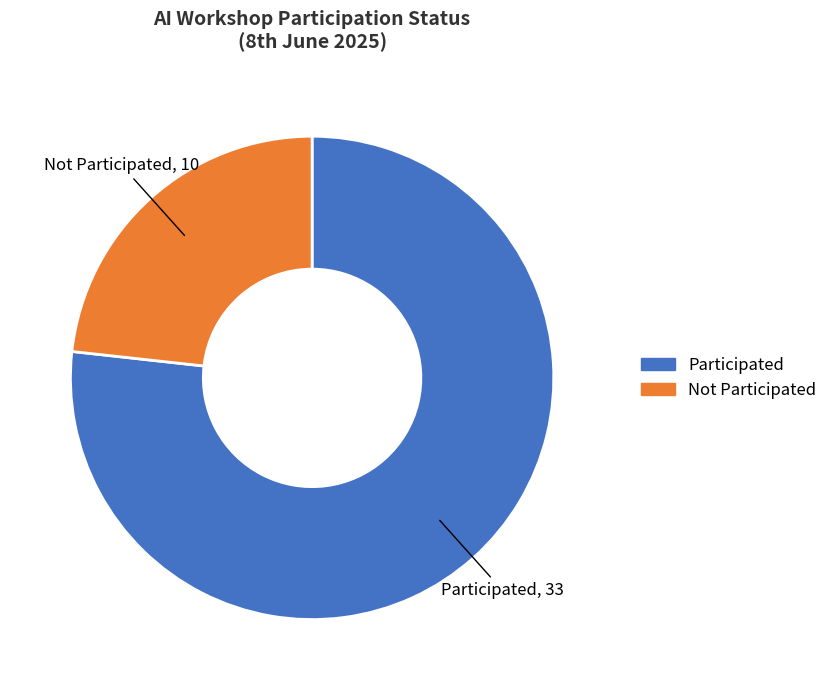

Count the number of slices in the pie.

2